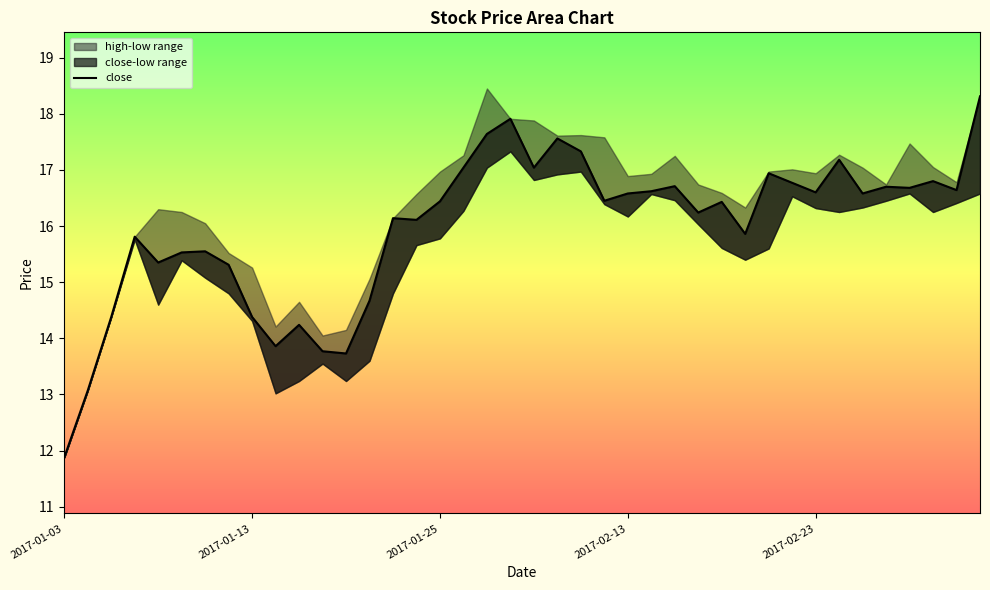

Does the chart have visible grid lines?

No